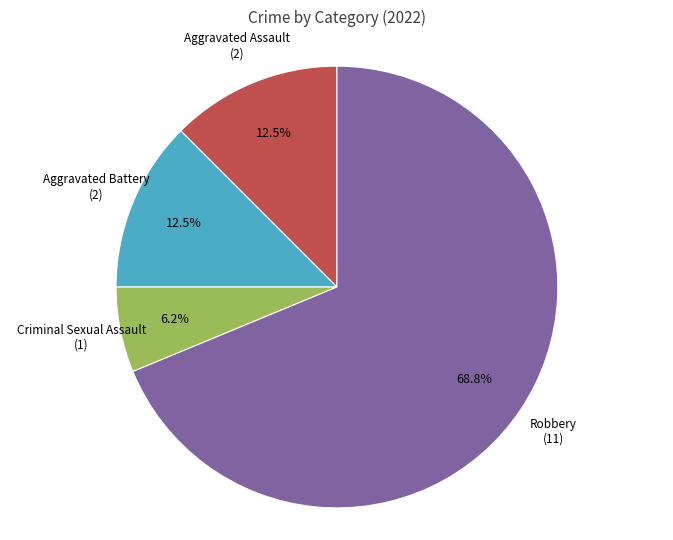

What is the ratio of the value at Criminal Sexual Assault to the value at Aggravated Battery?

0.5